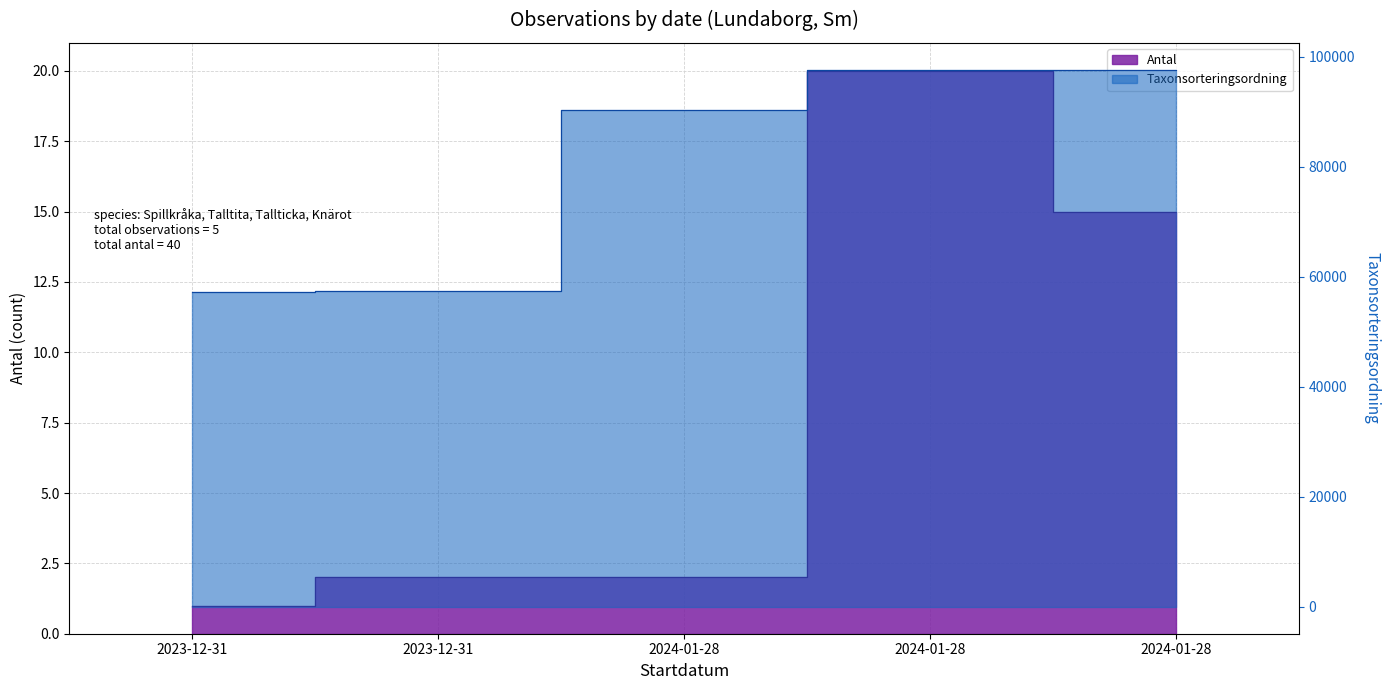

Is it true that Antal equals 2 at 2023-12-31?

True